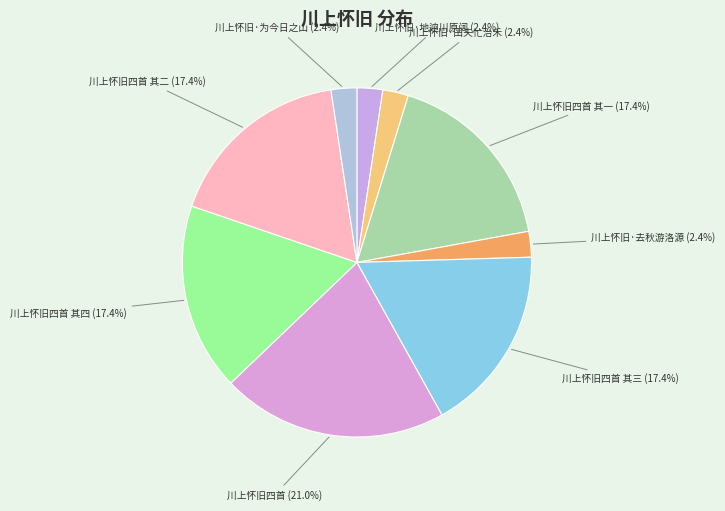

Is there any slice that represents more than half of the pie?

No